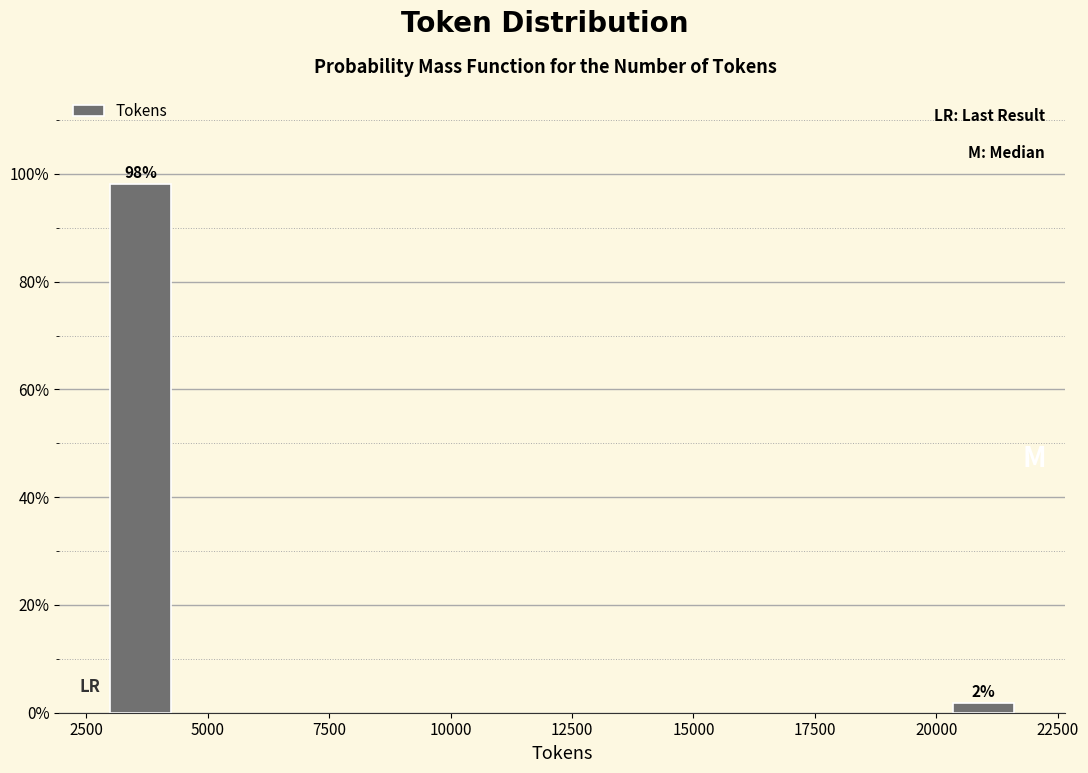

List the labels in order of value, smallest first.

20000, 2500